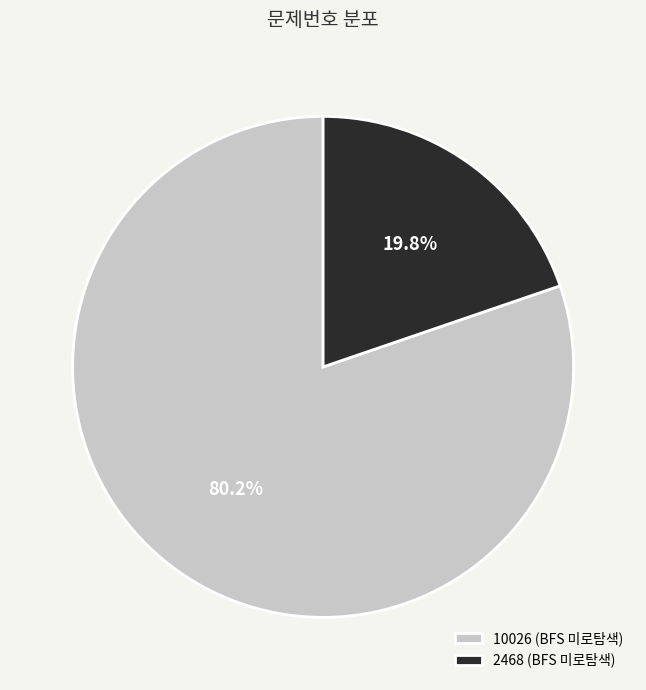

How many slices are in this pie chart?

2